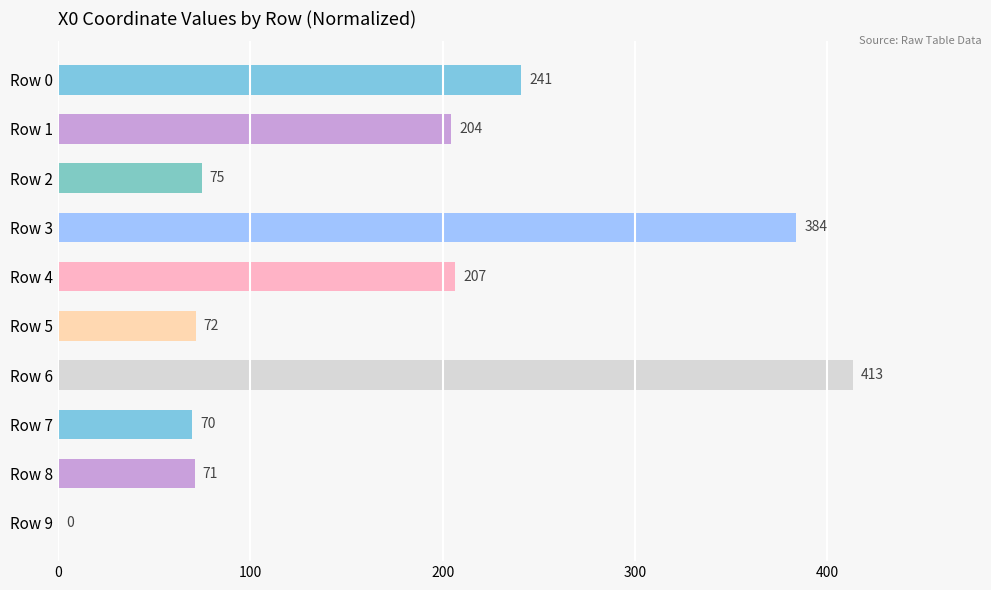

The chart shows a value of 307.8 at Row 1. True or false?

False